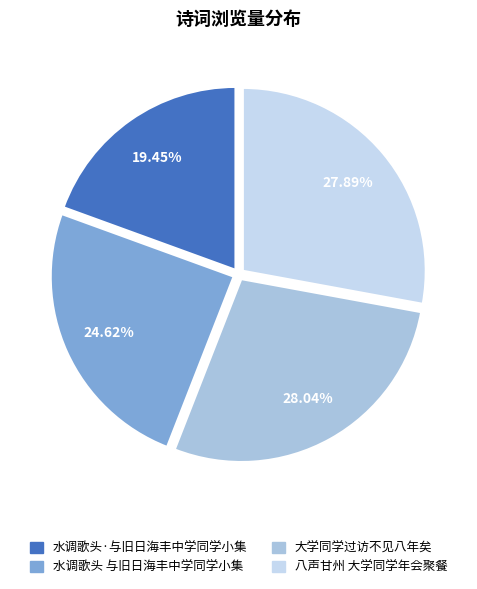

What is the total percentage of 八声甘州 大学同学年会聚餐 and 水调歌头·与旧日海丰中学同学小集?

47.3%